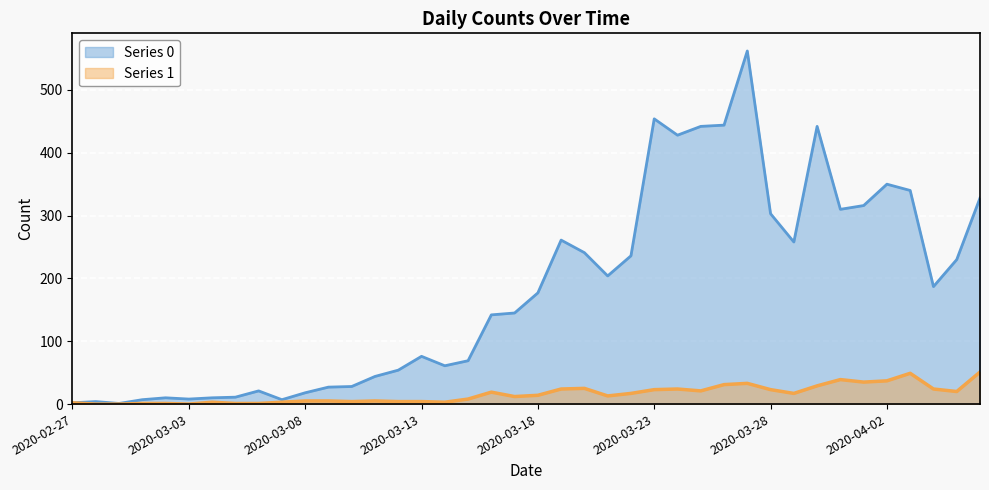

Rank the series by their maximum value, from highest to lowest.

Series 0, Series 1